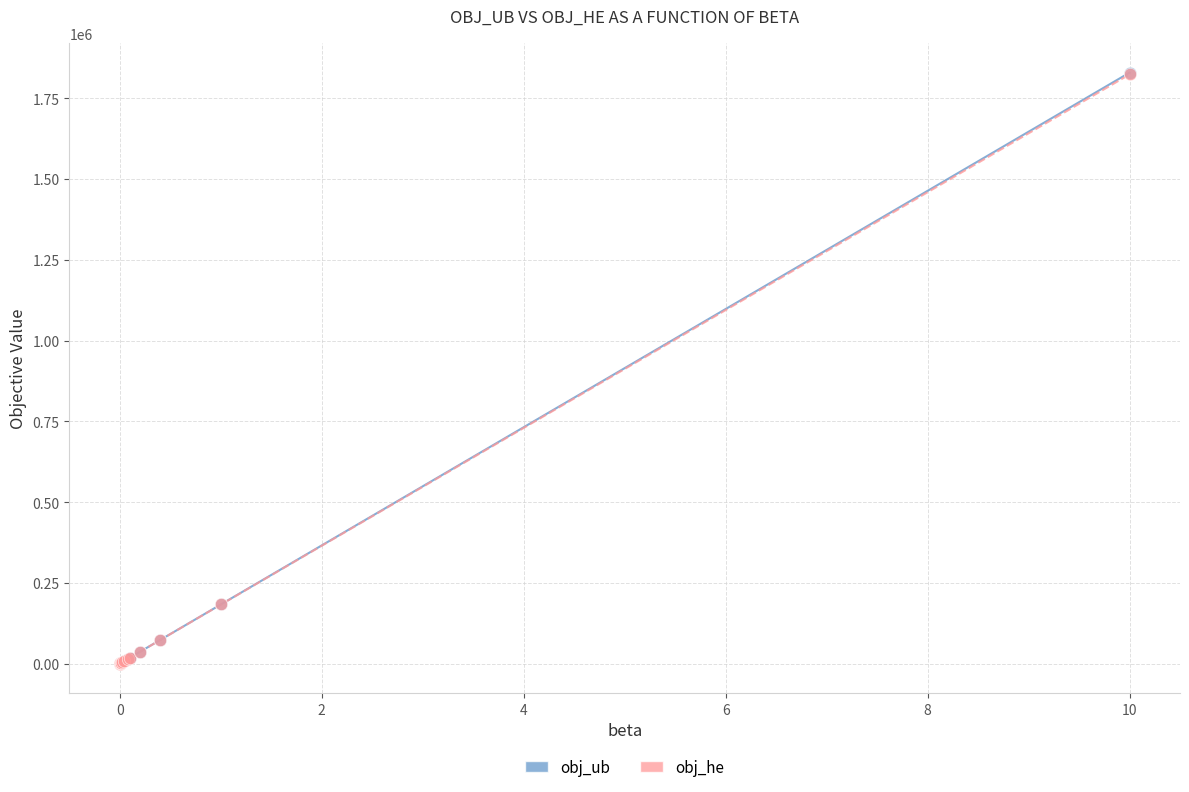

What are all the series names shown in the legend?

obj_ub, obj_he